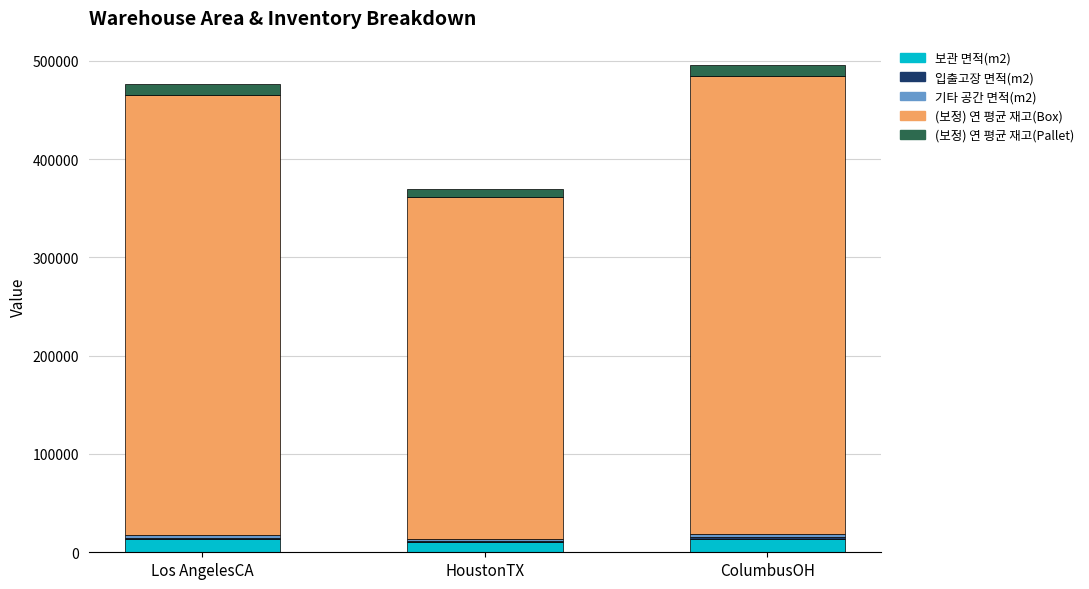

What is the highest value of the 보관 면적(m2) series?

13980.0